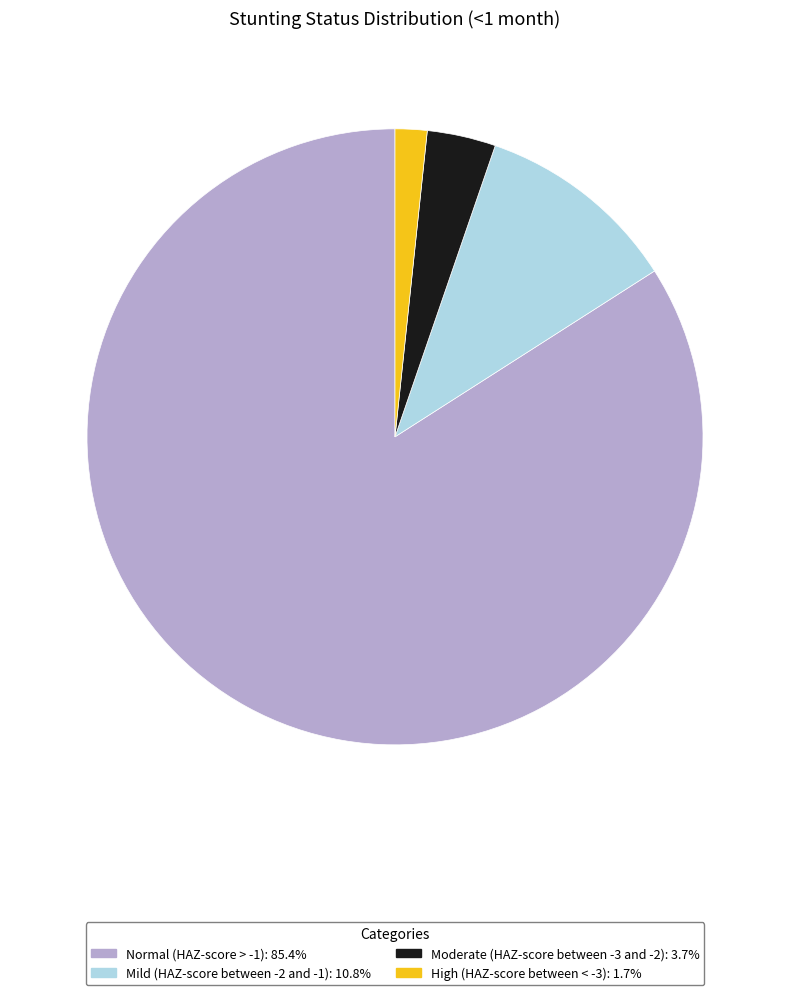

Rank the categories by value from lowest to highest.

High (HAZ-score between < -3), Moderate (HAZ-score between -3 and -2), Mild (HAZ-score between -2 and -1), Normal (HAZ-score > -1)